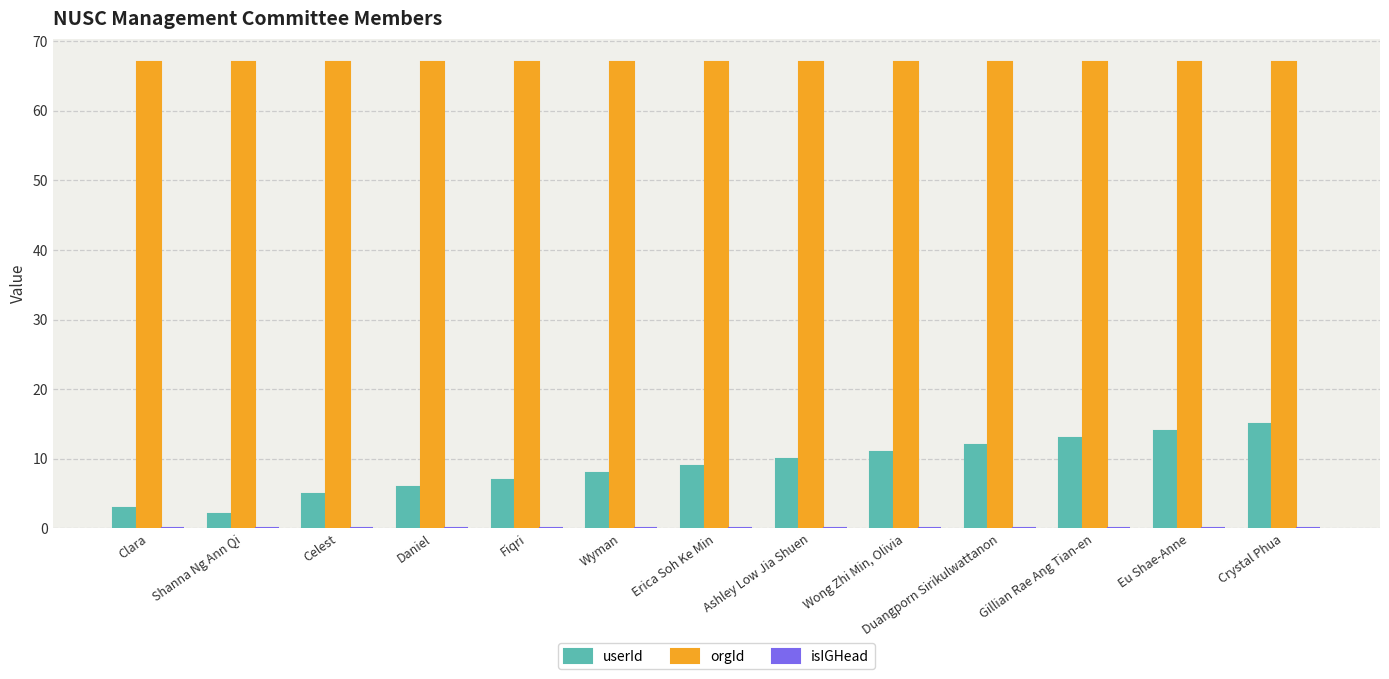

What is the greatest value displayed?

67